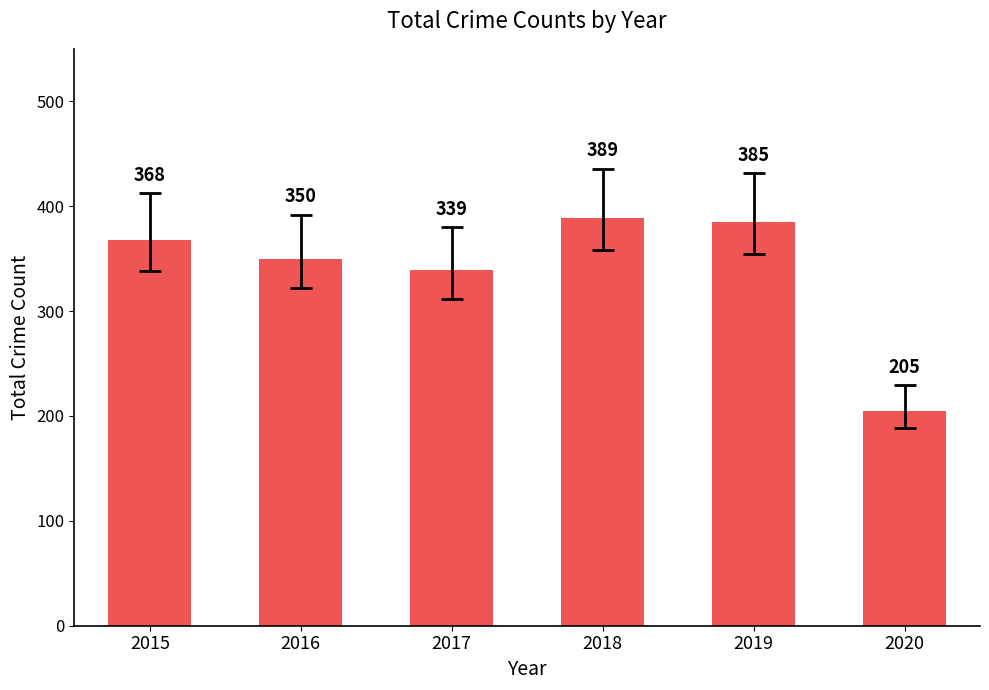

Between 2019 and 2015, which is larger?

2019